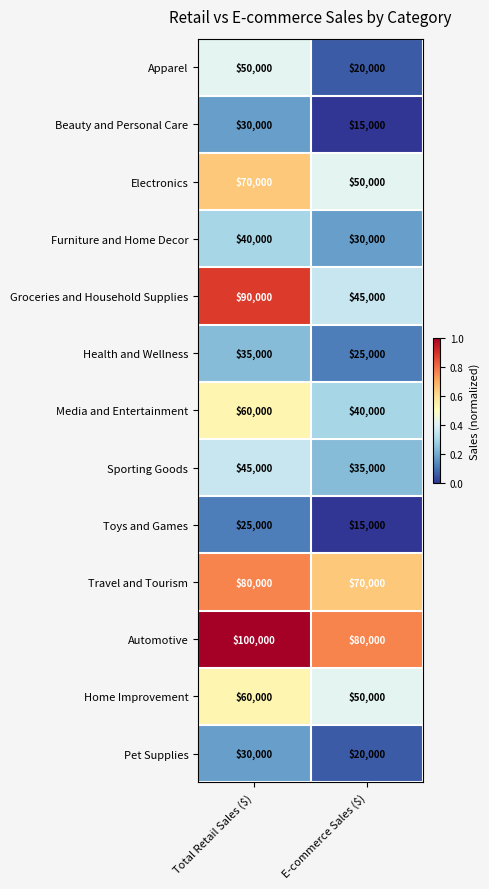

Is it true that Pet Supplies equals 40385 at Total Retail Sales ($)?

False